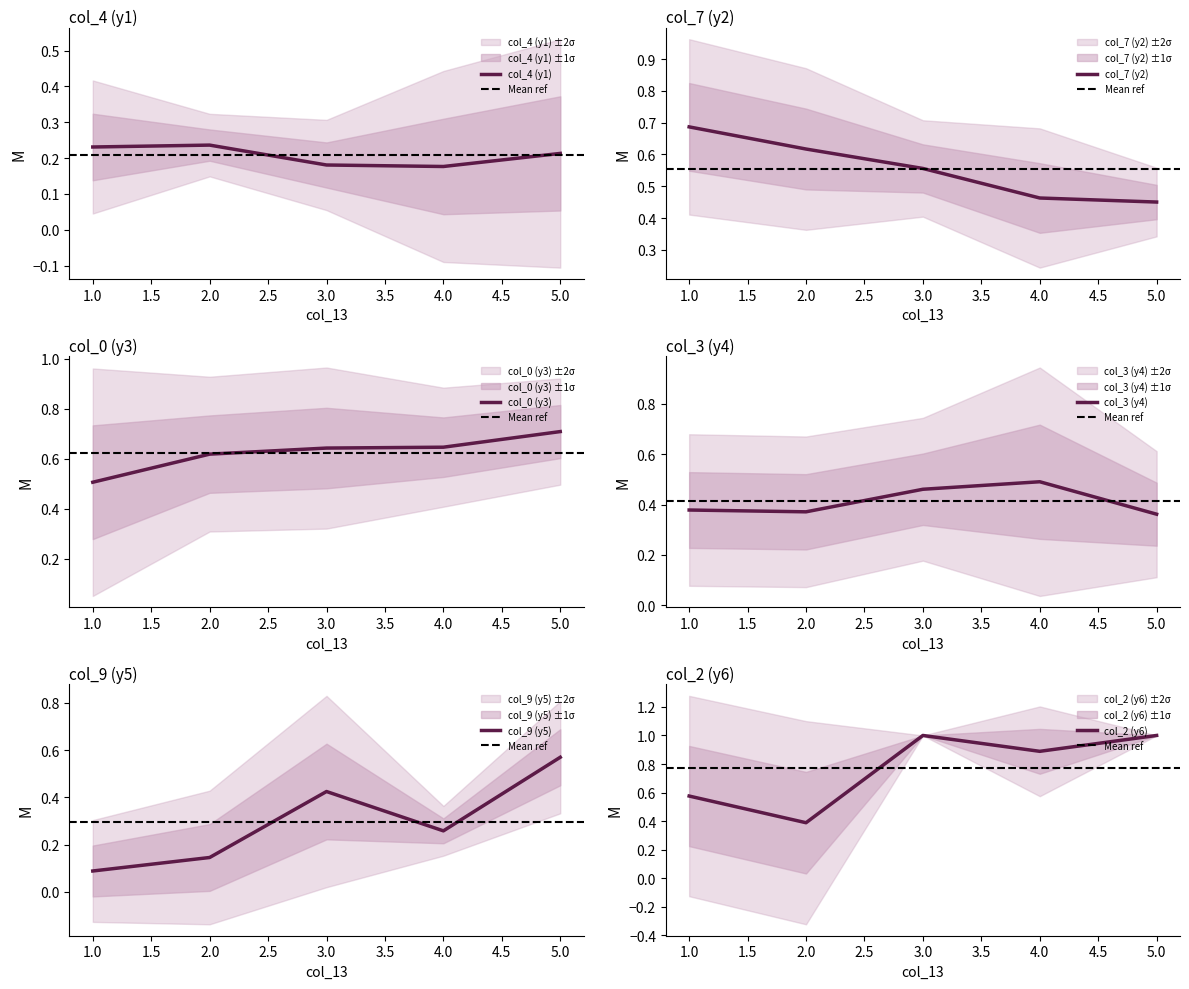

How many lines are shown in the chart?

6